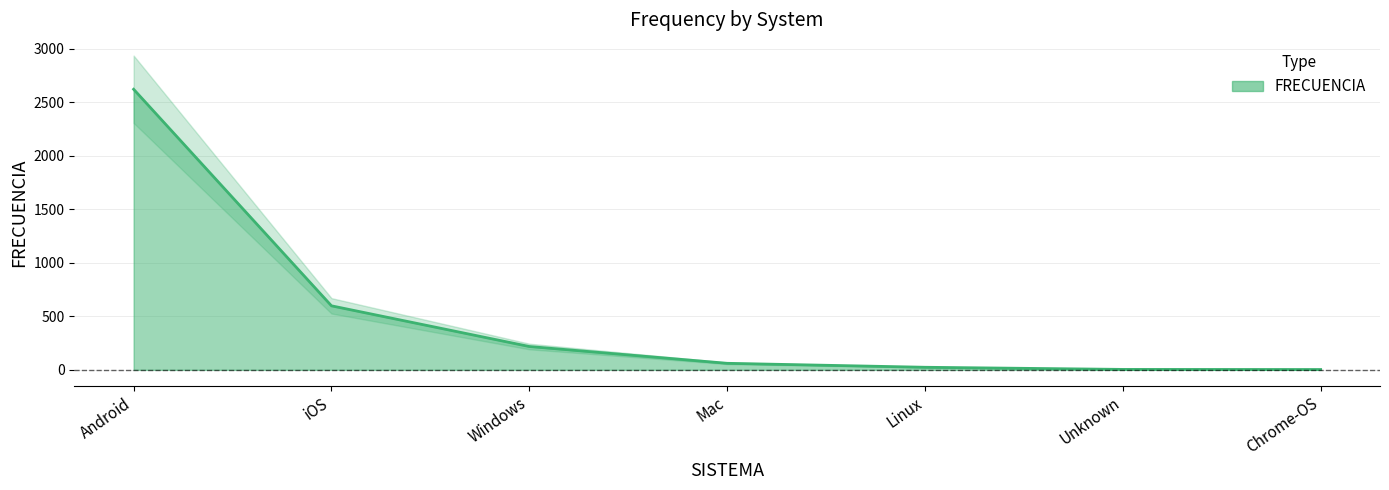

Rank the categories by value from lowest to highest.

Chrome-OS, Unknown, Linux, Mac, Windows, iOS, Android